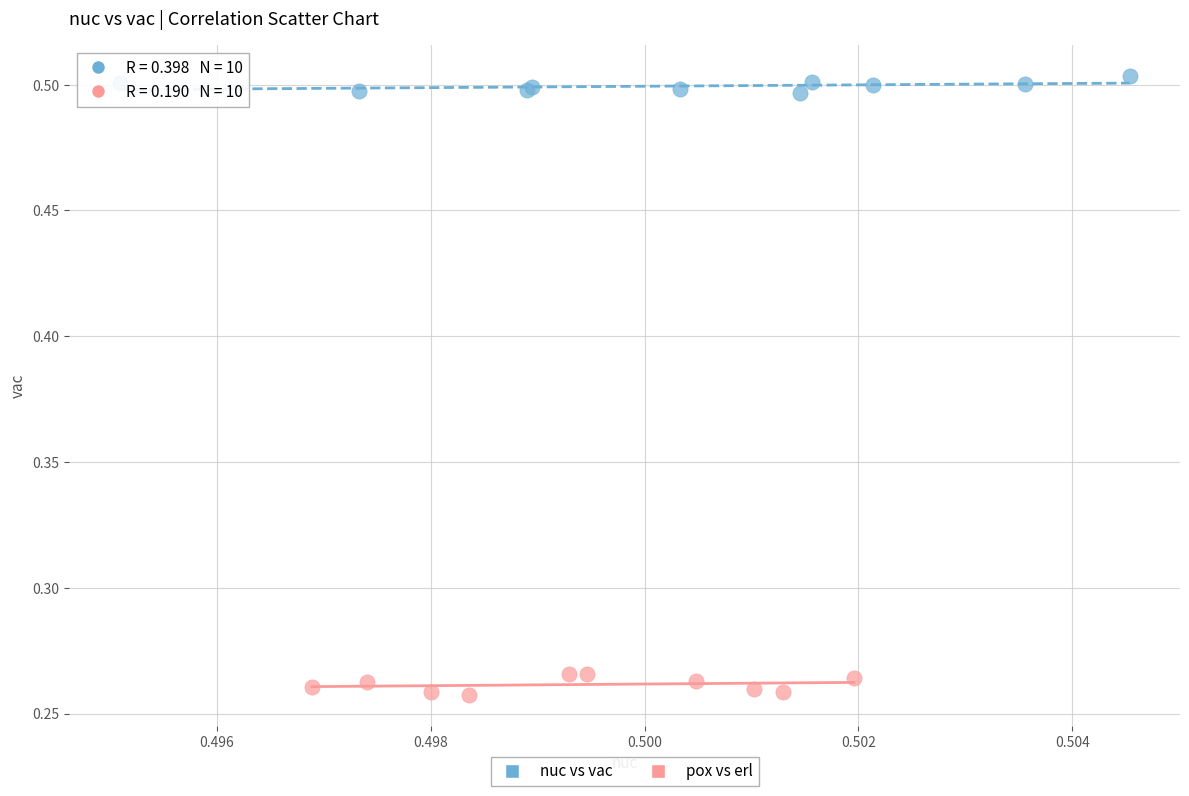

Which series contains the lowest Y value?

pox vs erl